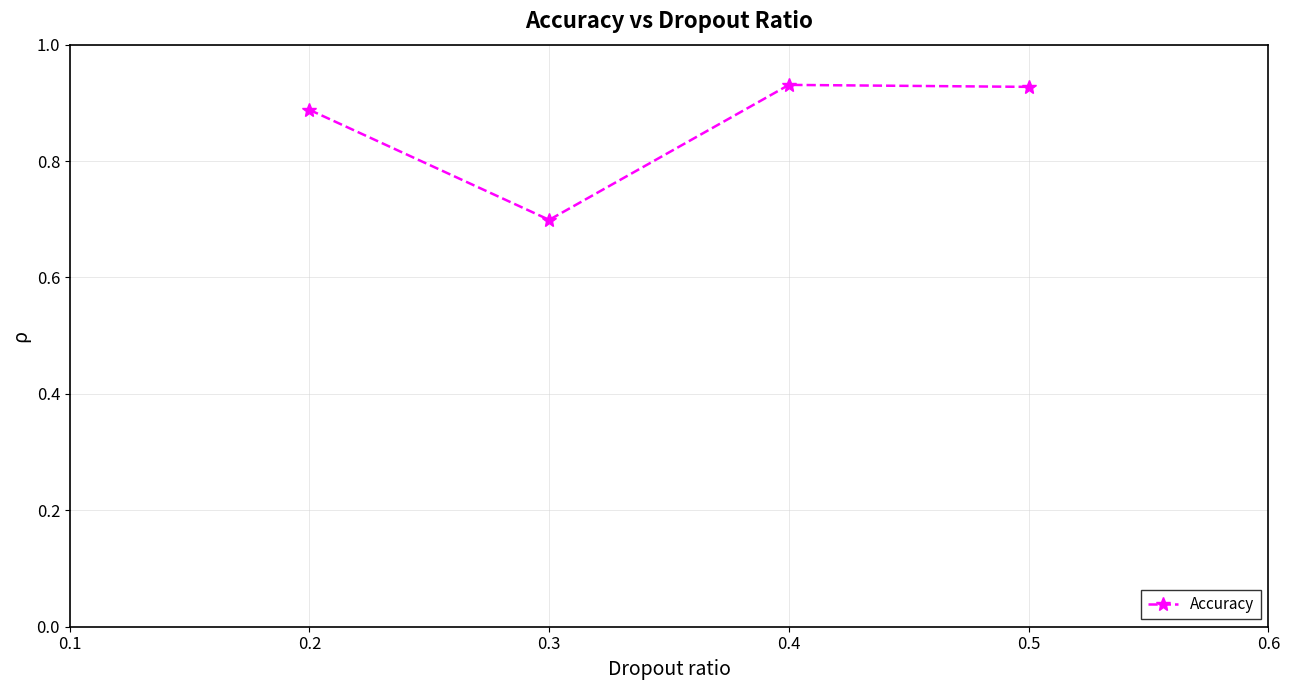

The value at 0.4 is 0.3. True or false?

False